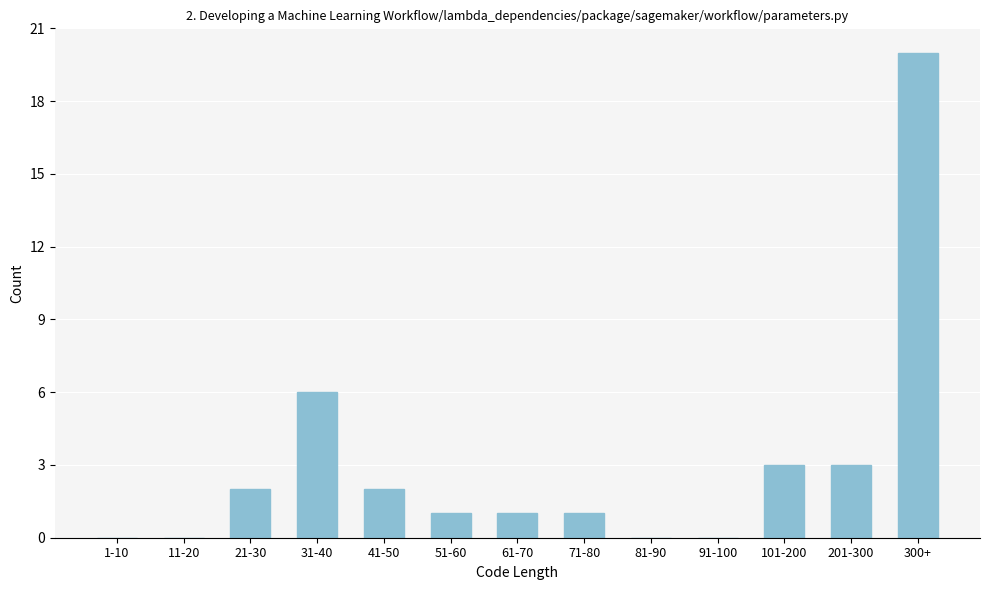

Reading left to right, list all the values displayed in this chart.

1-10=0	11-20=0	21-30=2	31-40=6	41-50=2	51-60=1	61-70=1	71-80=1	81-90=0	91-100=0	101-200=3	201-300=3	300+=20